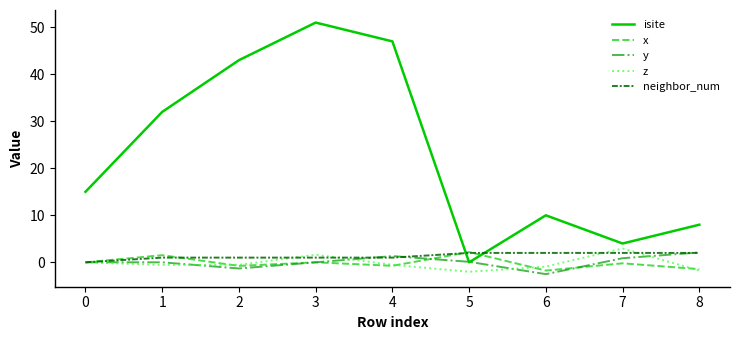

Which category has the highest value across all series?

3